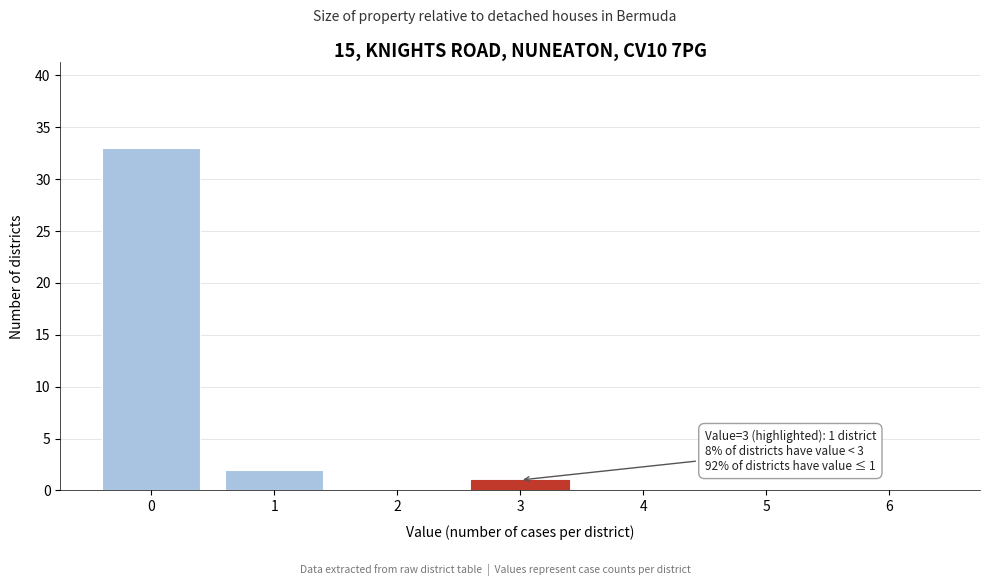

Which range on the x-axis has the tallest bar?

-0.5 to 0.5